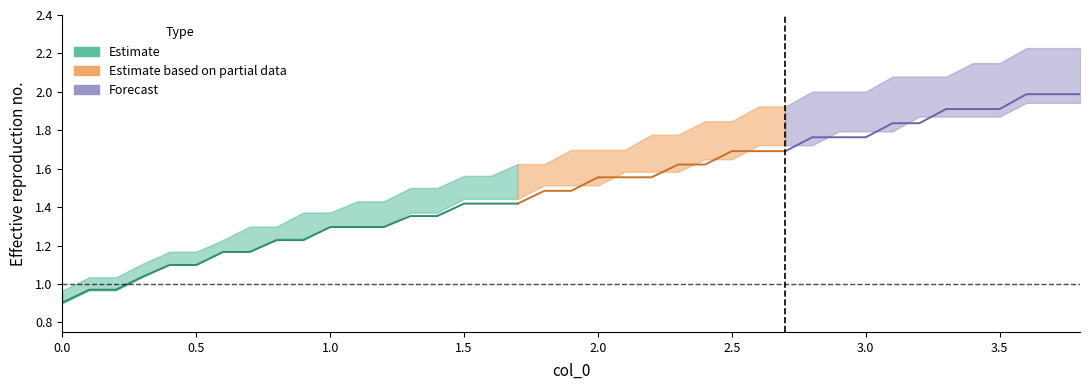

Reading right to left, list all the values displayed in this chart.

x: 38=3.8	37=3.7	36=3.6	35=3.5	34=3.4	33=3.3	32=3.2	31=3.1	30=3.0	29=2.9	28=2.8	27=2.7	26=2.6	25=2.5	24=2.4	23=2.3	22=2.2	21=2.1	20=2.0	19=1.9	18=1.8	17=1.7	16=1.6	15=1.5	14=1.4	13=1.3	12=1.2	11=1.1	10=1.0	9=0.9	8=0.8	7=0.7	6=0.6	5=0.5	4=0.4	col_3=0.3	col_2=0.2	col_1=0.1	x=0.0
col_1: 38=2.2	37=2.2	36=2.2	35=2.1	34=2.1	33=2.1	32=2.1	31=2.1	30=2.0	29=2.0	28=2.0	27=1.9	26=1.9	25=1.8	24=1.8	23=1.8	22=1.8	21=1.7	20=1.7	19=1.7	18=1.6	17=1.6	16=1.6	15=1.6	14=1.5	13=1.5	12=1.4	11=1.4	10=1.4	9=1.4	8=1.3	7=1.3	6=1.2	5=1.2	4=1.2	col_3=1.1	col_2=1.0	col_1=1.0	x=1.0
col_2: 38=1.9	37=1.9	36=1.9	35=1.9	34=1.9	33=1.9	32=1.9	31=1.8	30=1.8	29=1.8	28=1.7	27=1.7	26=1.7	25=1.6	24=1.6	23=1.6	22=1.6	21=1.6	20=1.5	19=1.5	18=1.5	17=1.4	16=1.4	15=1.4	14=1.4	13=1.4	12=1.3	11=1.3	10=1.3	9=1.2	8=1.2	7=1.2	6=1.2	5=1.1	4=1.1	col_3=1.0	col_2=1.0	col_1=1.0	x=0.9
col_3: 38=2.0	37=2.0	36=2.0	35=1.9	34=1.9	33=1.9	32=1.8	31=1.8	30=1.8	29=1.8	28=1.8	27=1.7	26=1.7	25=1.7	24=1.6	23=1.6	22=1.6	21=1.6	20=1.6	19=1.5	18=1.5	17=1.4	16=1.4	15=1.4	14=1.4	13=1.4	12=1.3	11=1.3	10=1.3	9=1.2	8=1.2	7=1.2	6=1.2	5=1.1	4=1.1	col_3=1.0	col_2=1.0	col_1=1.0	x=0.9